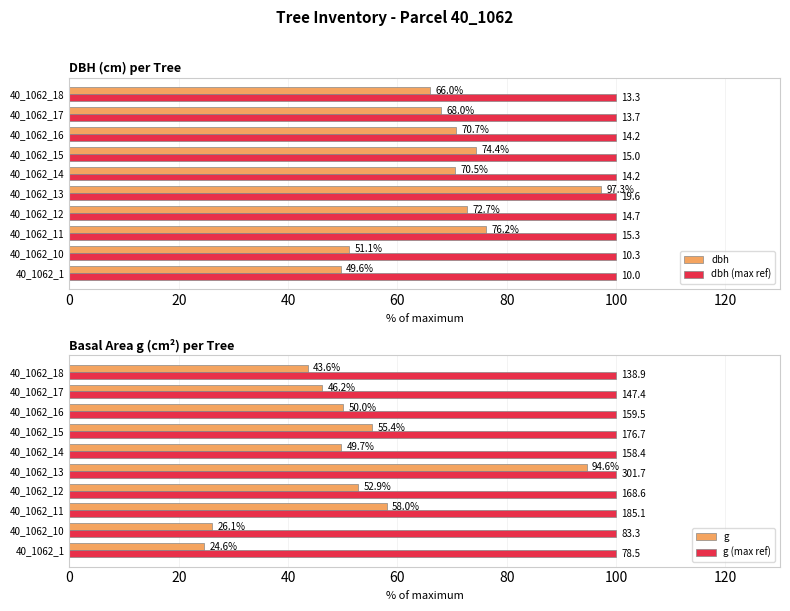

The value of dbh (max ref) at 40_1062_13 is 176.8. True or false?

False